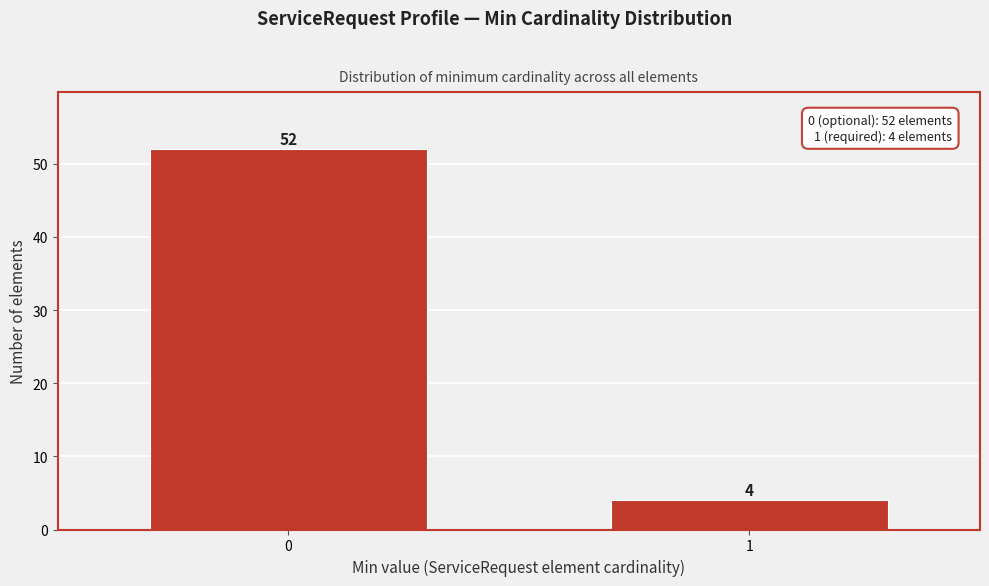

Reading left to right, extract all data points from this chart.

52	4